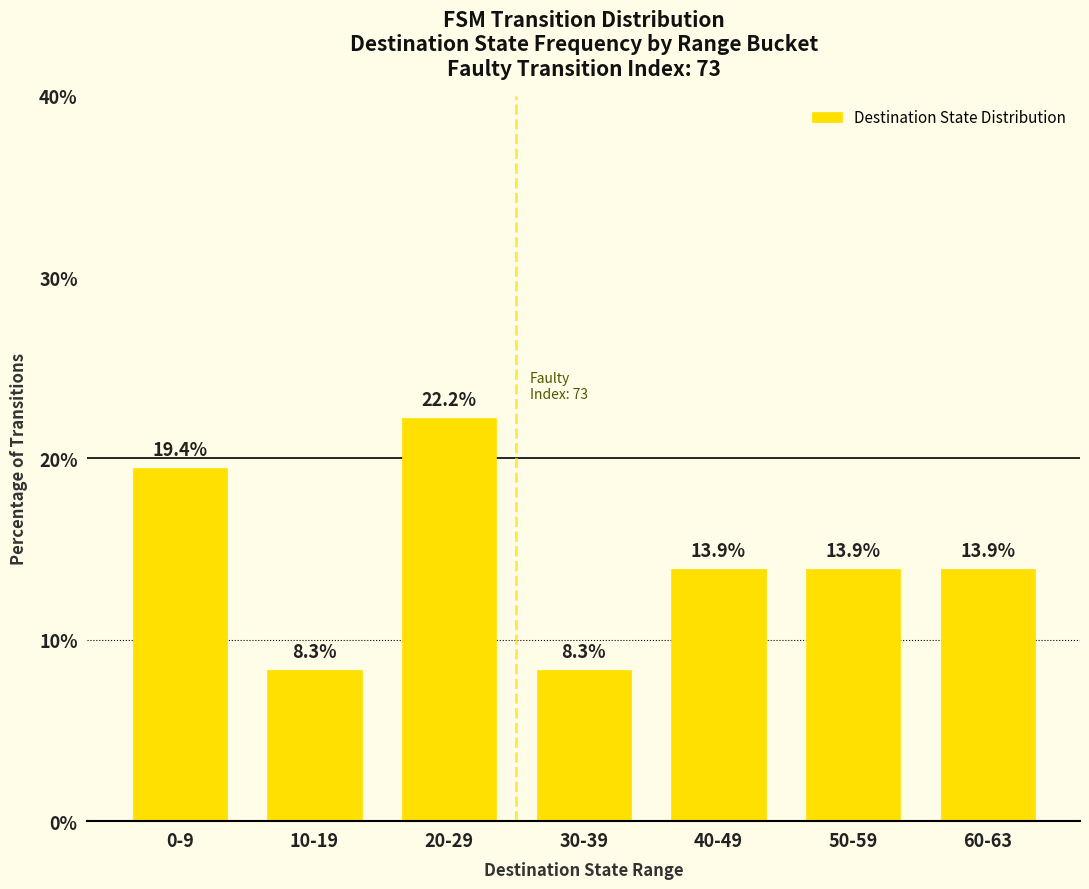

The value at 20-29 is 22.2. True or false?

True